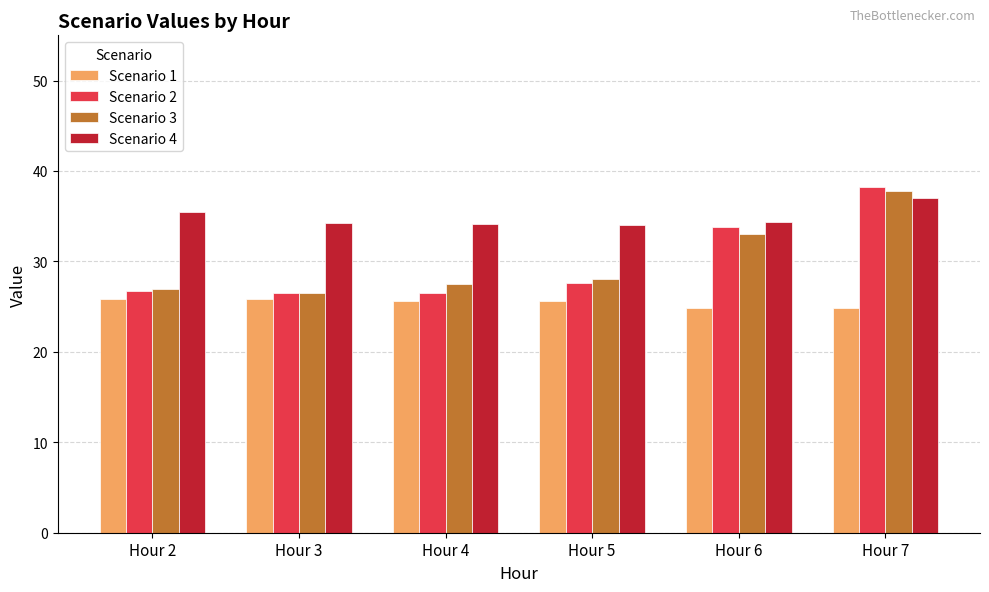

The value of Scenario 2 at Hour 7 is 38.2. True or false?

True